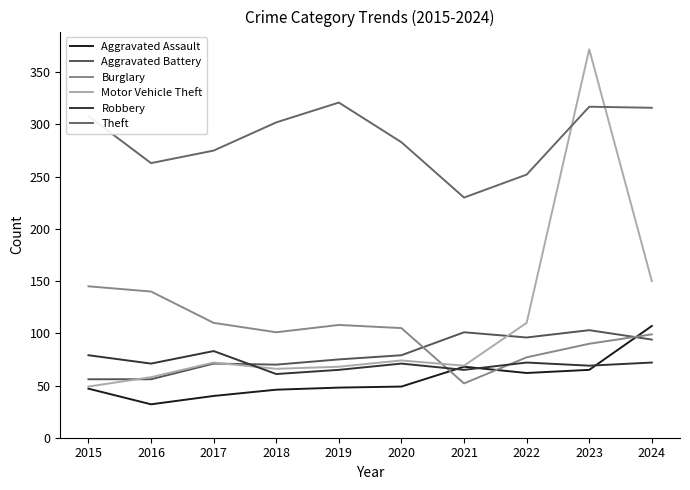

Rank the series at 2022 from highest to lowest value.

Theft, Motor Vehicle Theft, Aggravated Battery, Burglary, Robbery, Aggravated Assault